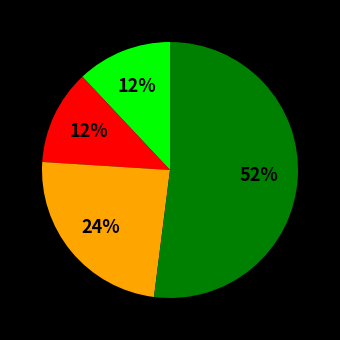

To the nearest percent, what is the difference between the largest and smallest slice percentages?

40%